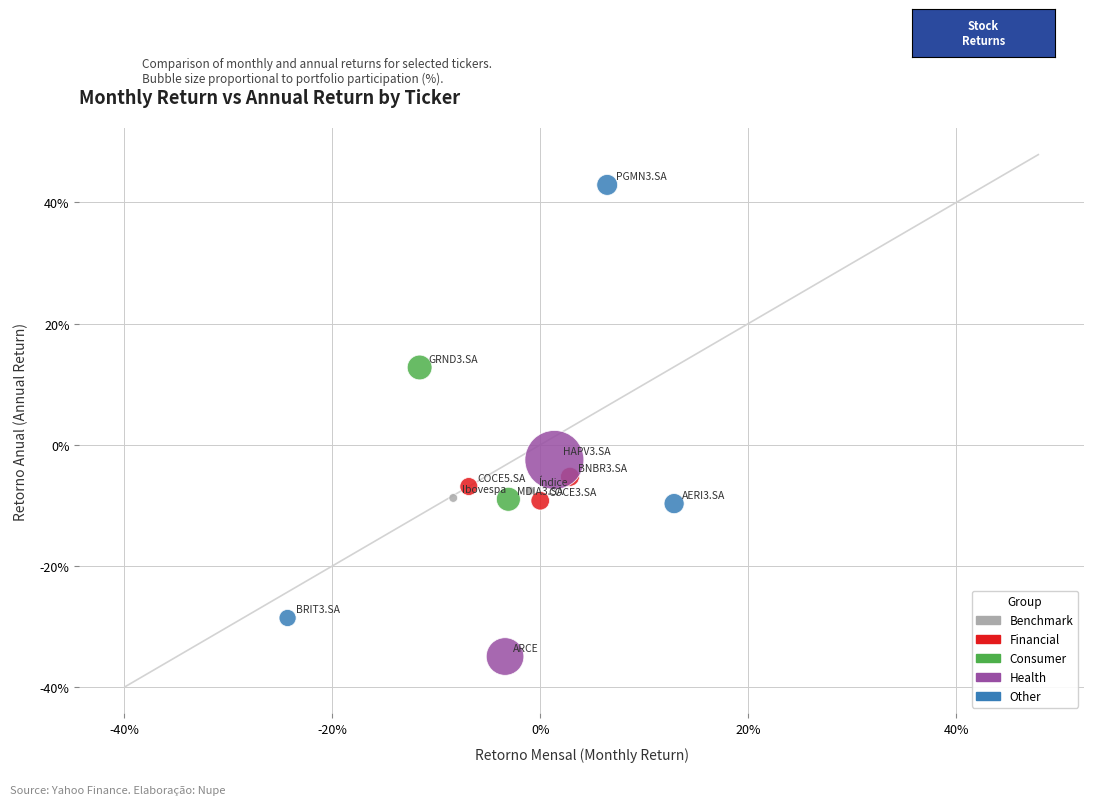

Which series has the widest spread of Y values?

Other